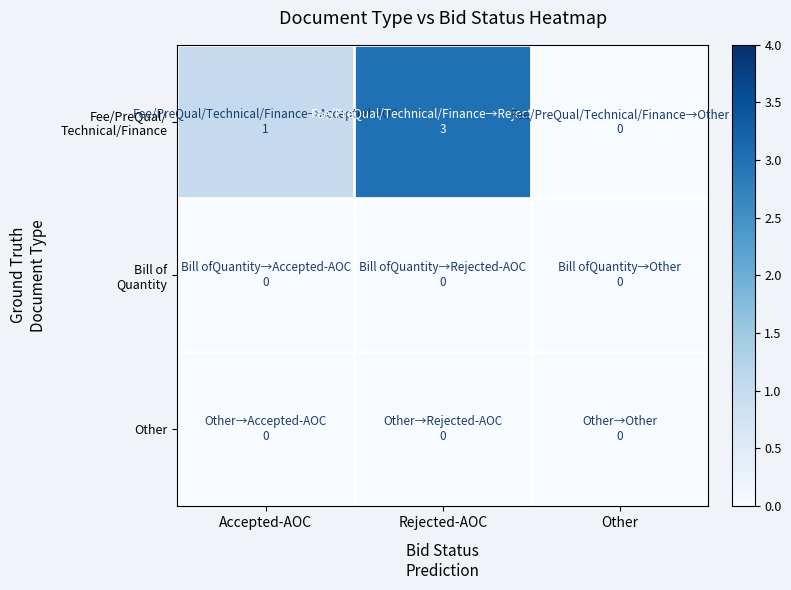

Rank the series by their maximum value, from highest to lowest.

Fee/PreQual/ Technical/Finance, Bill of Quantity, Other